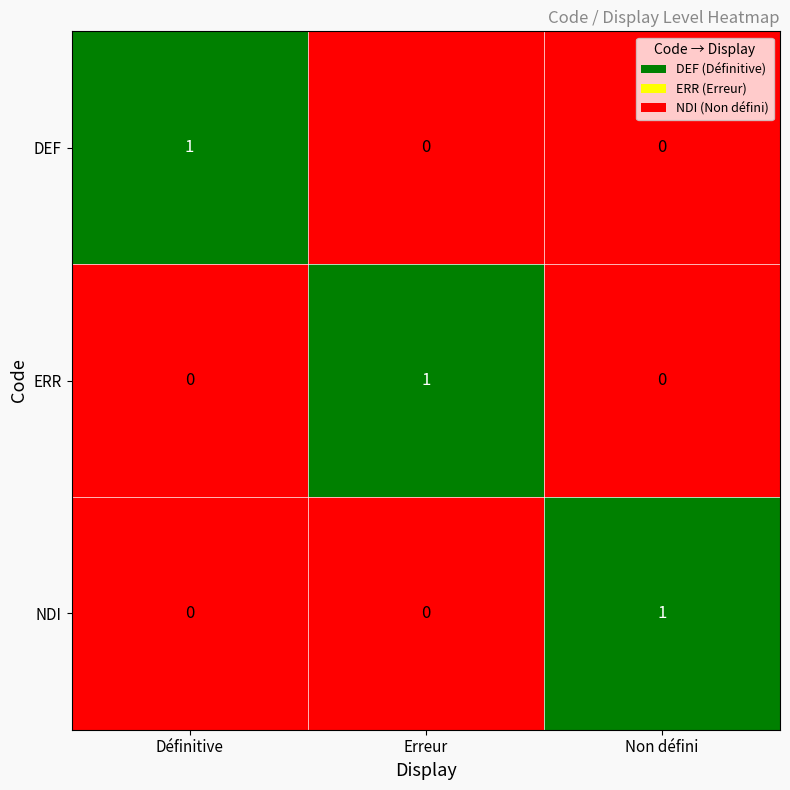

At how many categories does at least one series exceed 0?

3